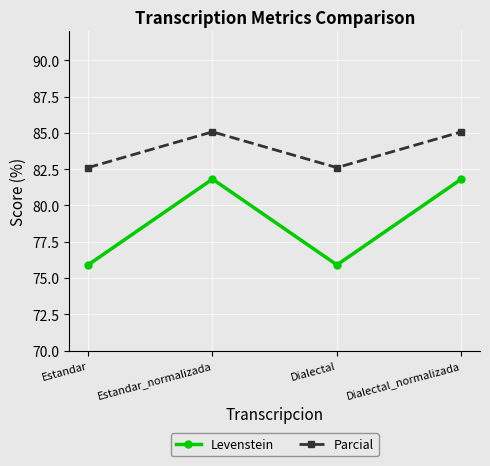

How many interior local peaks does the Levenstein series have?

1